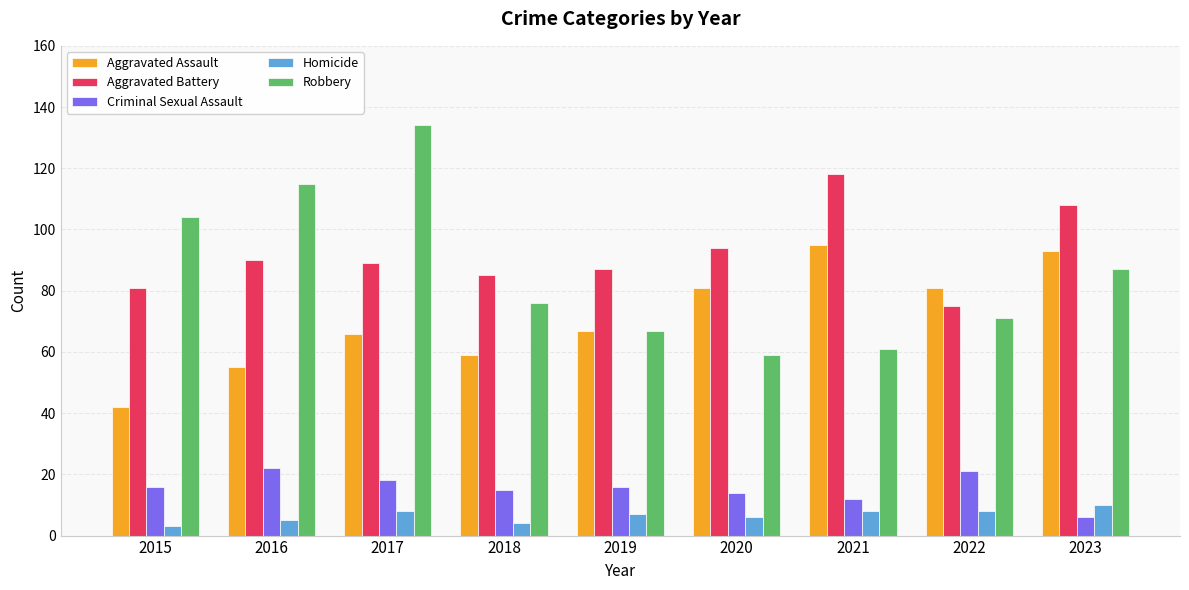

Count the number of categories in the chart.

9